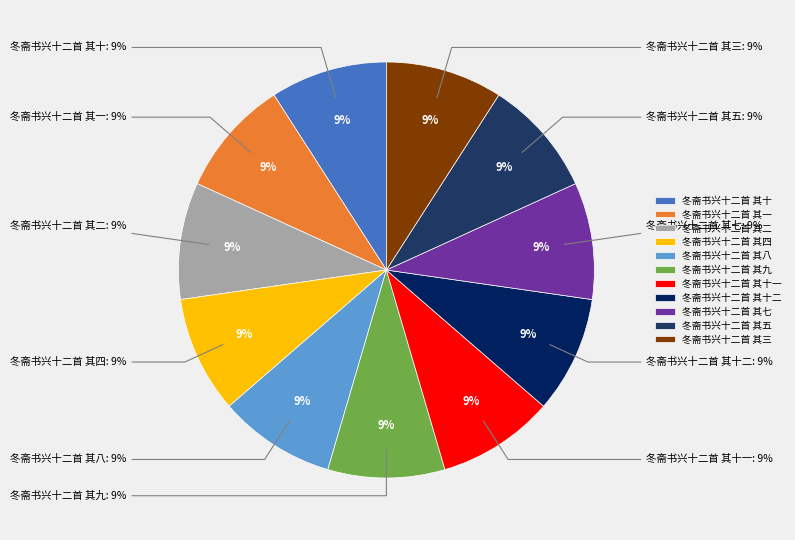

How much of the chart is everything except 冬斋书兴十二首 其一?

90.9%